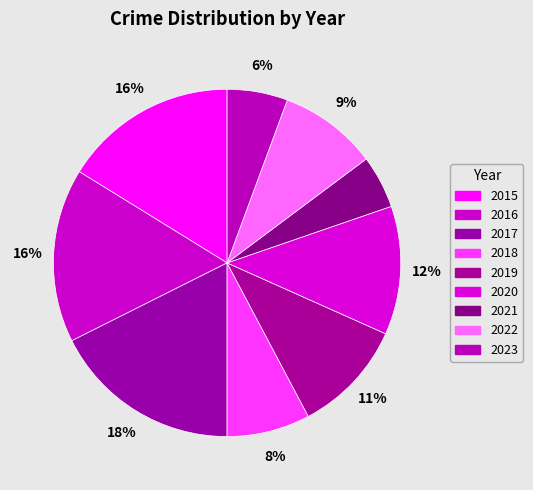

To the nearest percent, what is the average slice percentage?

11%